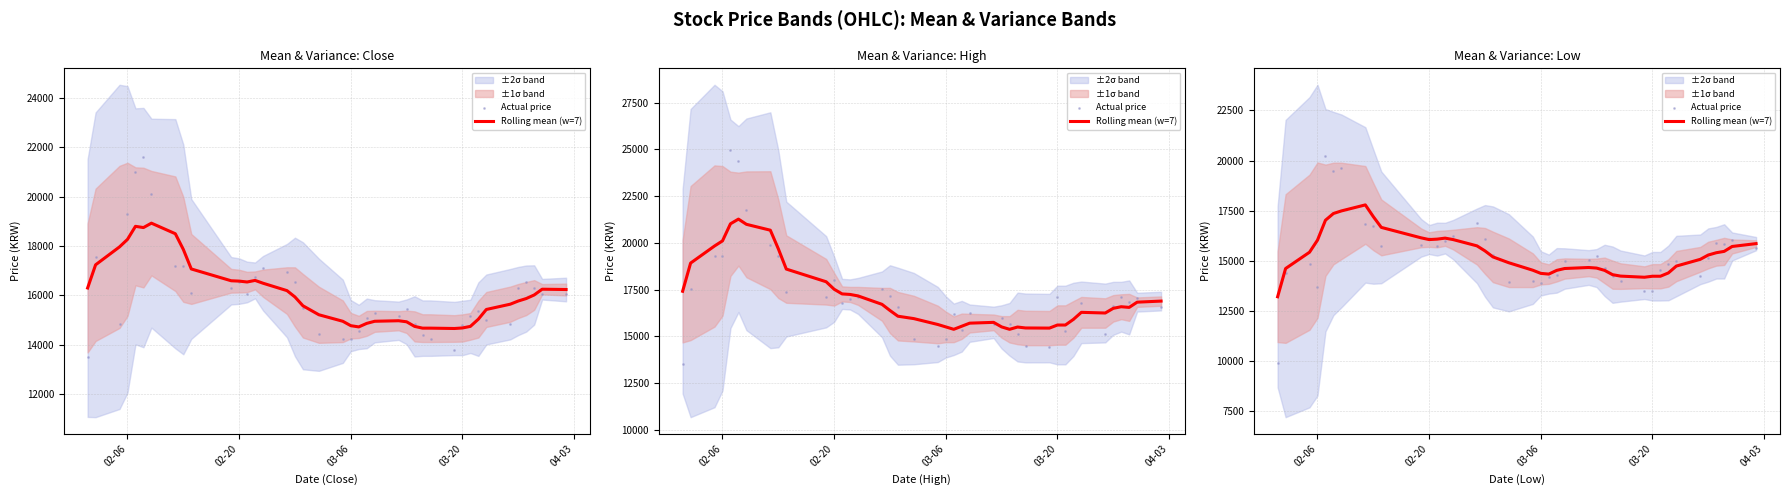

At how many categories does at least one series exceed 16204?

8